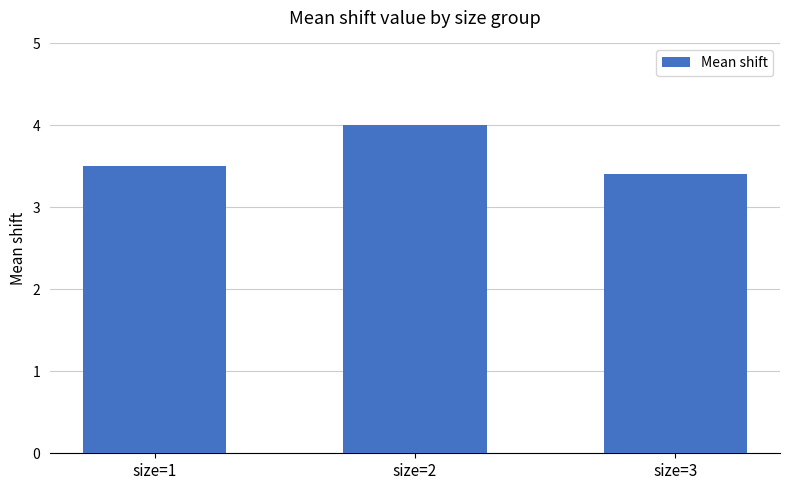

What is the difference between the values at size=1 and size=2?

0.5